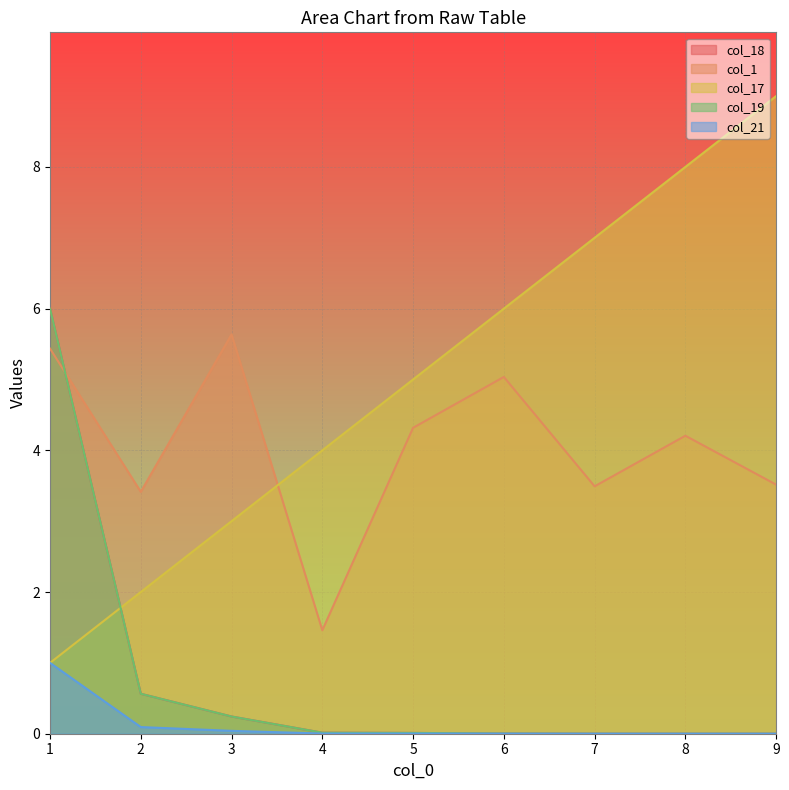

The value of col_17 at 1 is 1.7. True or false?

False